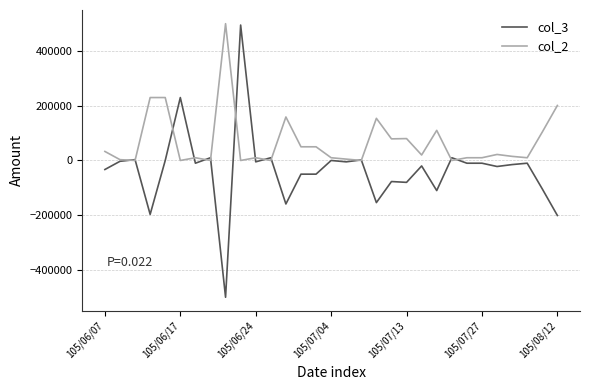

What is the smallest value displayed?

-500000